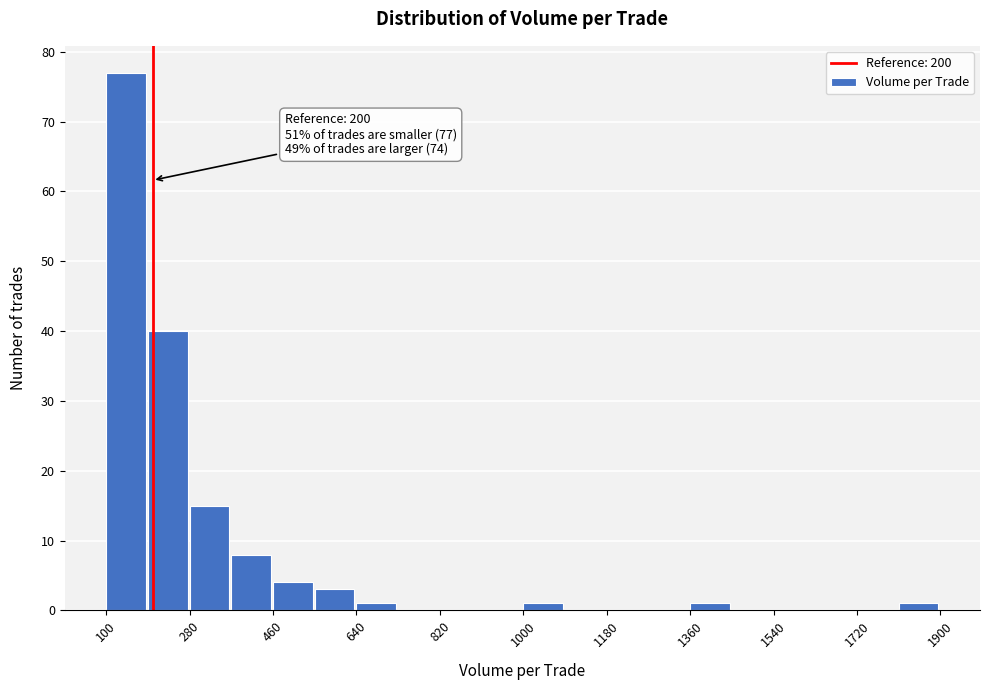

Which range on the x-axis has the tallest bar?

100 to 190